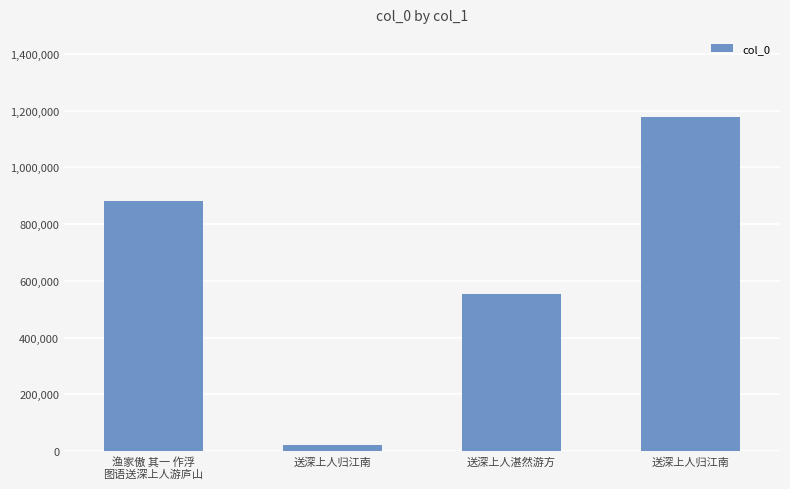

How many series are shown in this chart?

1